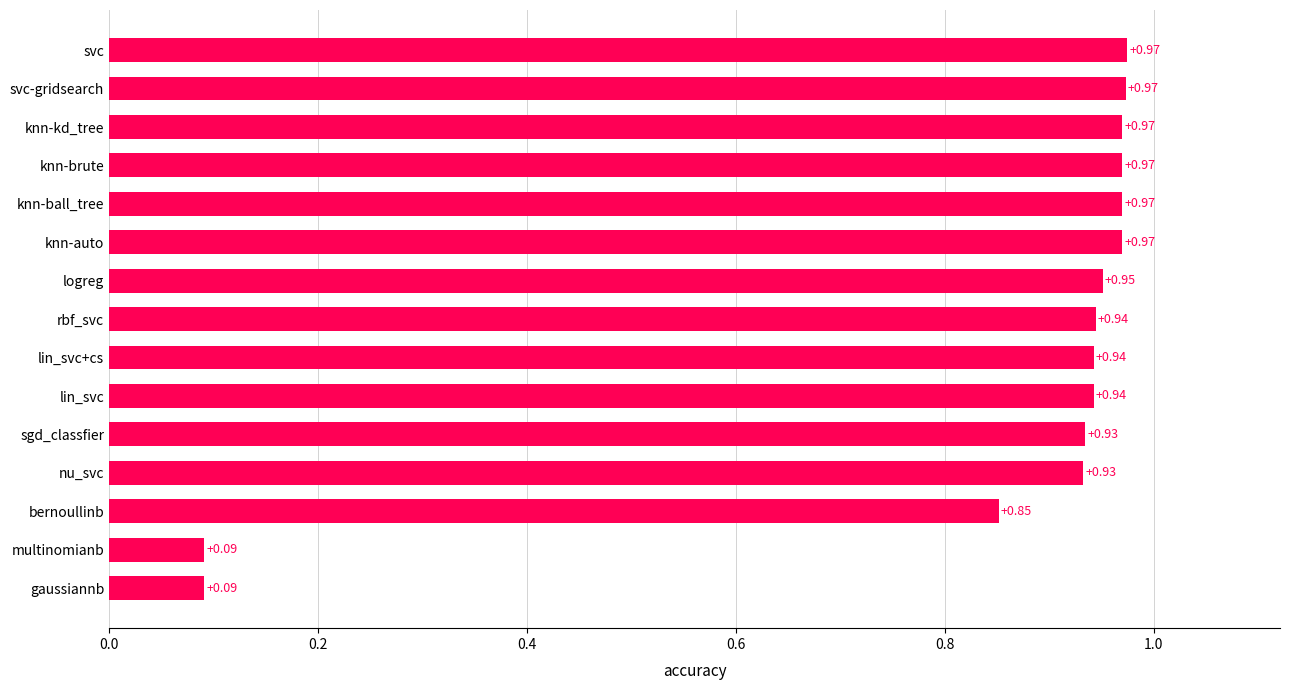

Between lin_svc+cs and svc, which is larger?

svc